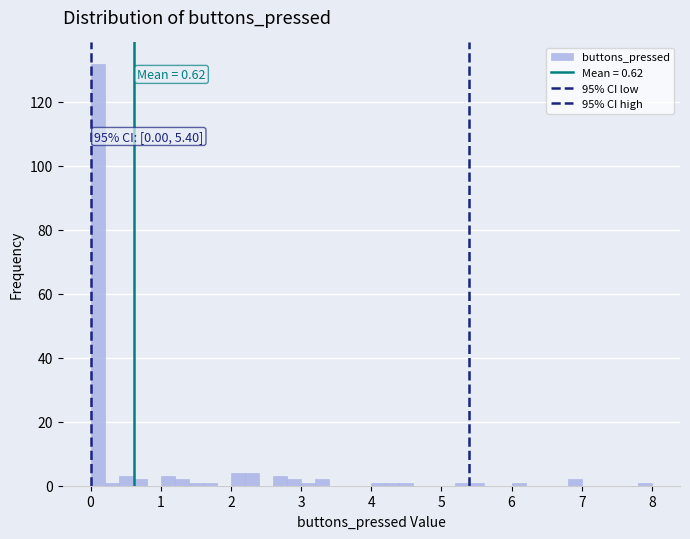

Read against the x-axis, roughly where is the centre of the tallest bar?

0.1